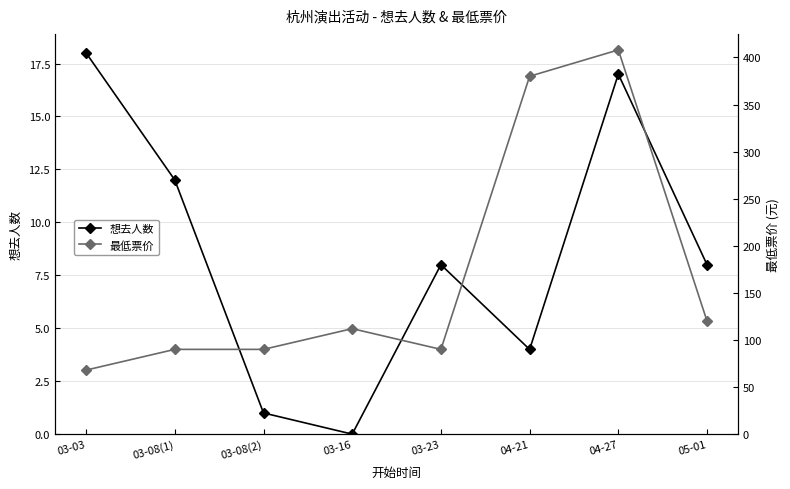

What is the difference between the maximum and minimum values in the 最低票价 series?

340